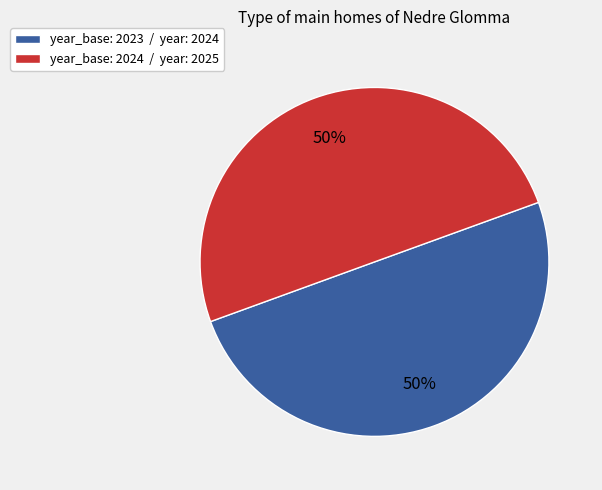

How many slices are in this pie chart?

2